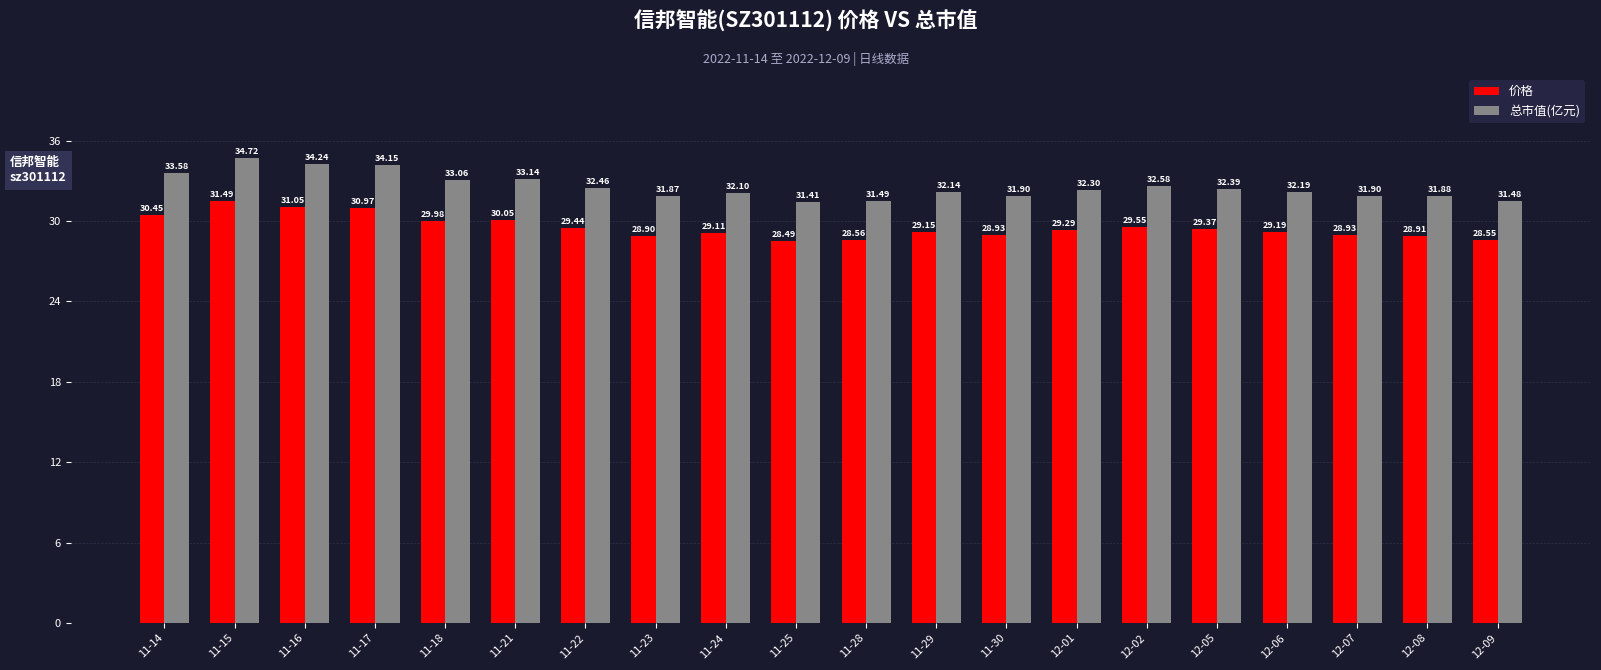

Rank the series at 12-05 from highest to lowest value.

总市值(亿元), 价格